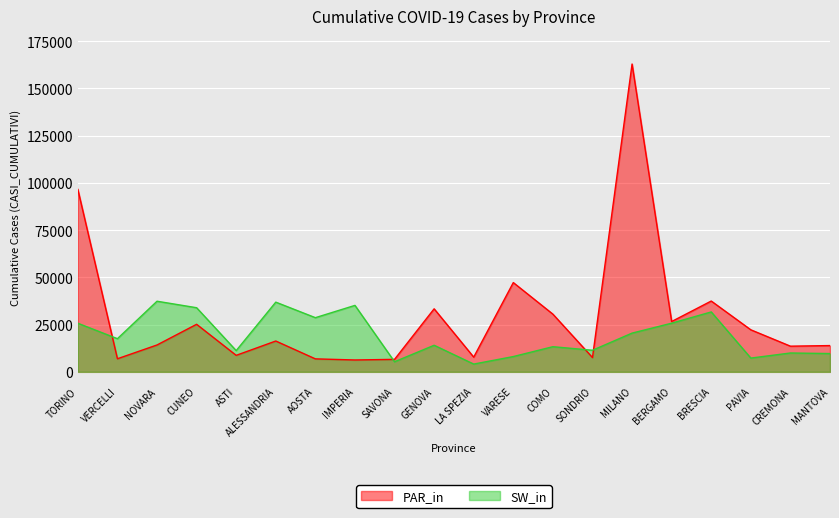

True or false: PAR_in has more than 0 points higher than both neighbors.

True